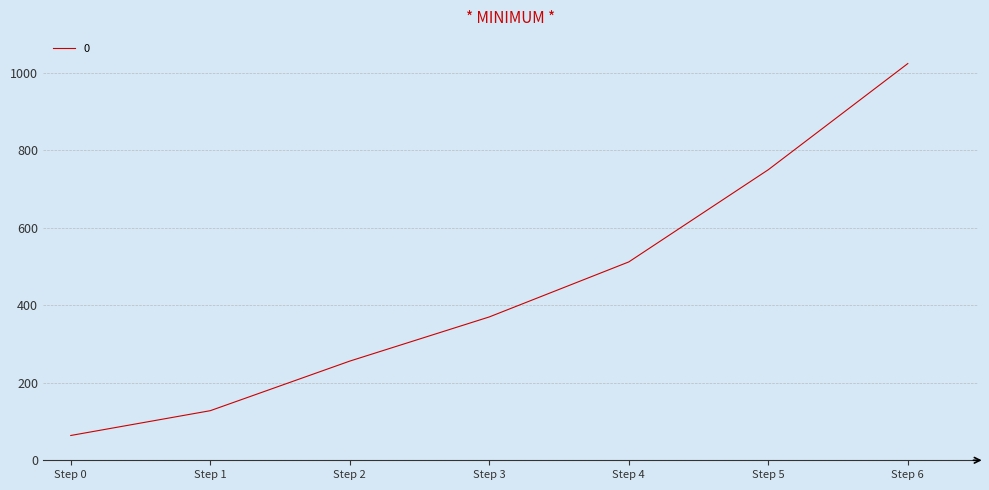

Is it true that the value at Step 5 is 750?

True